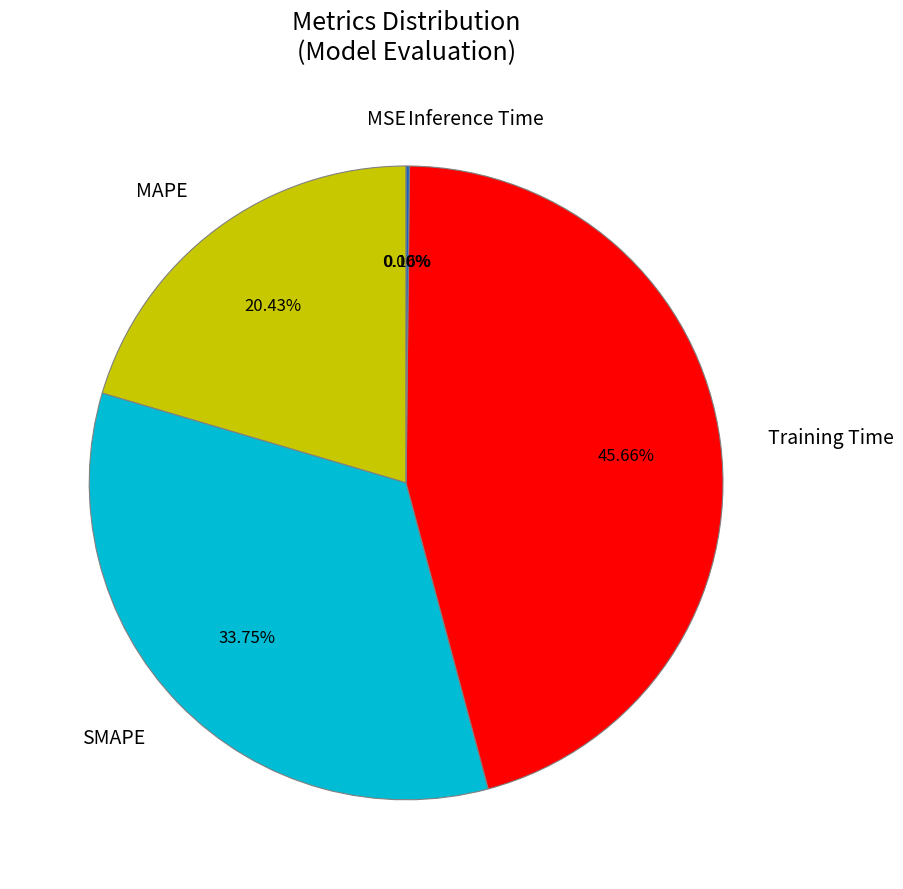

Is the sum of Training Time and SMAPE greater than half?

Yes